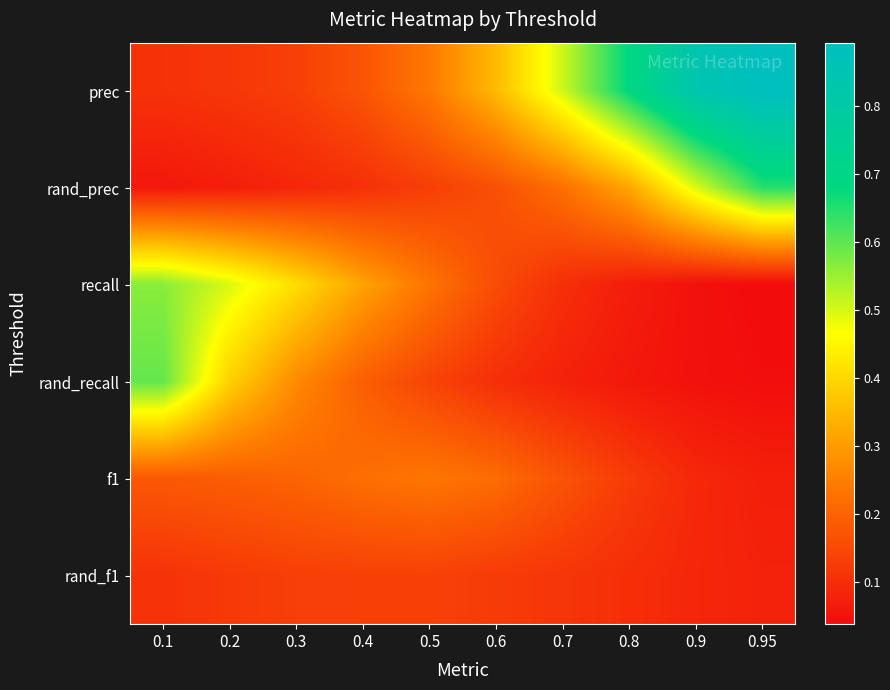

Which series has the largest total across all categories?

prec